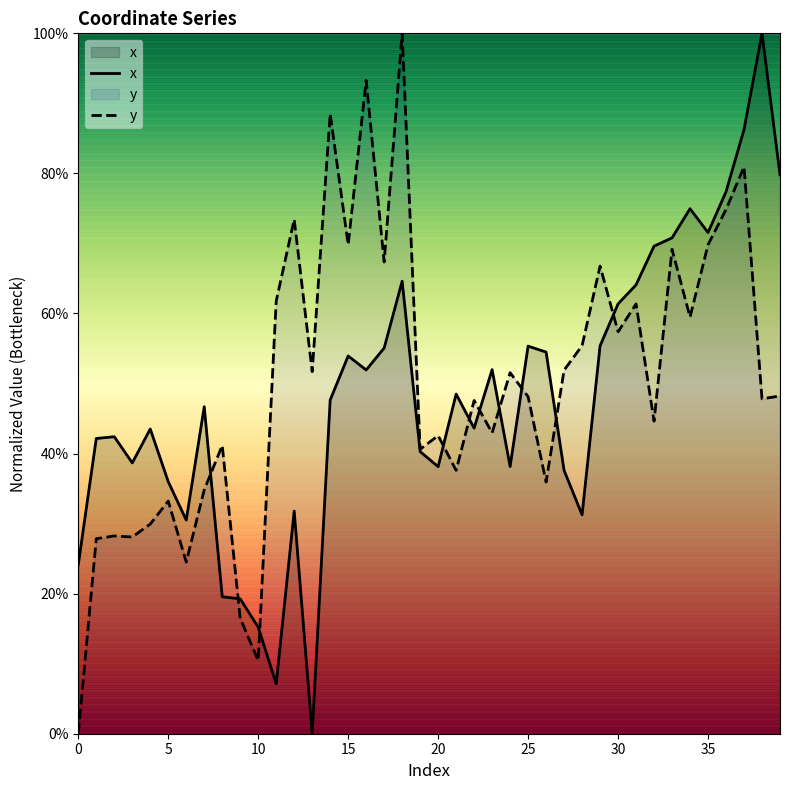

The value of x at 27 is 0.4. True or false?

True